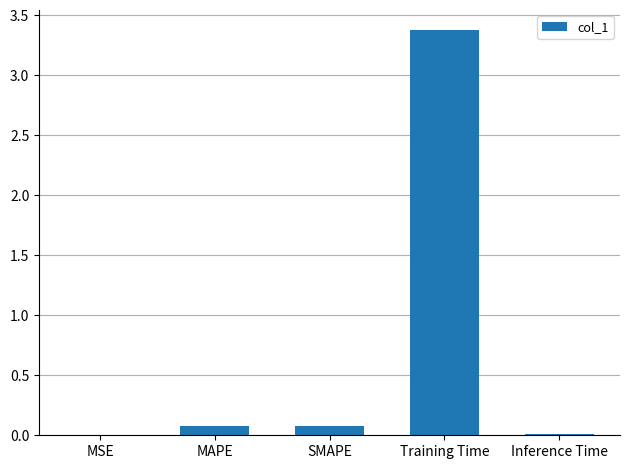

Is it true that the value at Training Time is 5.8?

False